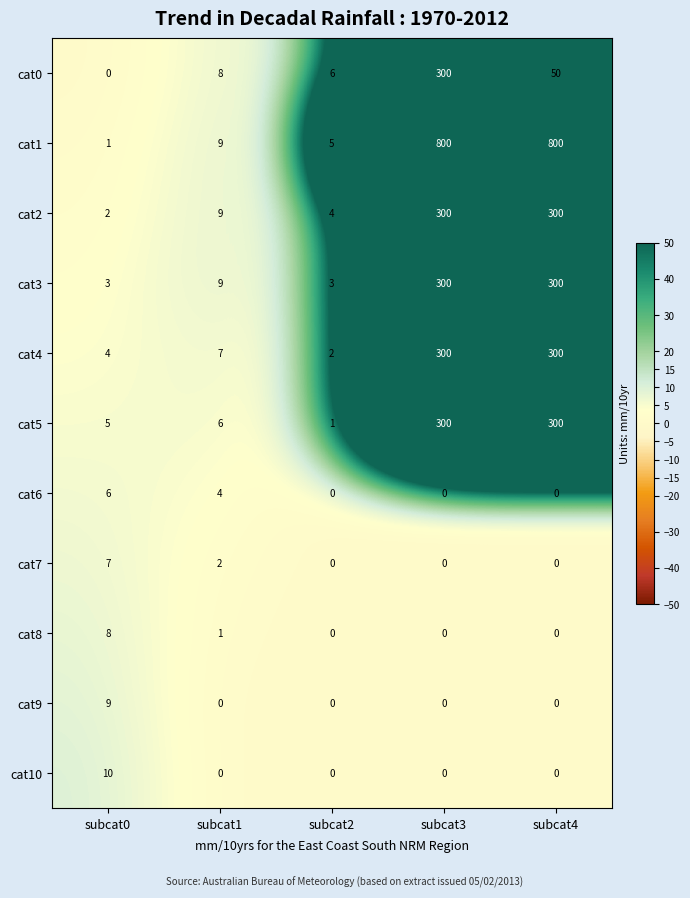

The cat2 series shows 2 at subcat0. True or false?

True